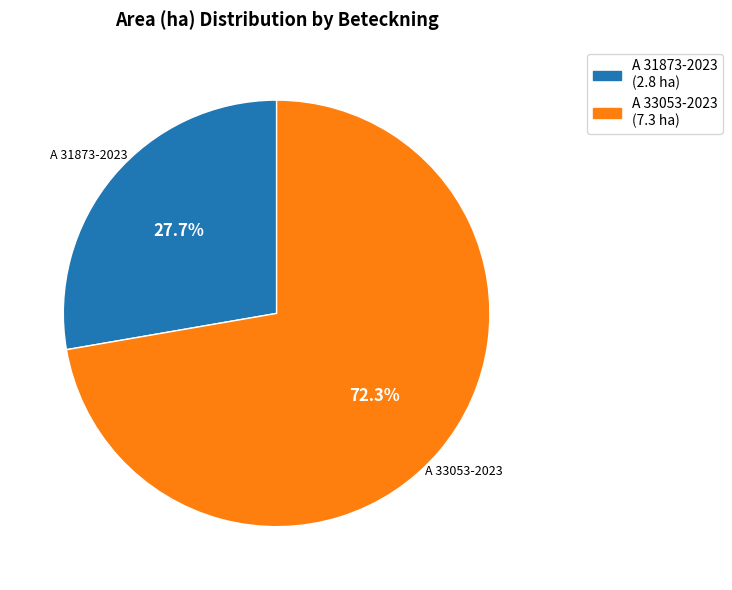

The A 31873-2023 slice represents 28% of the pie. True or false?

True